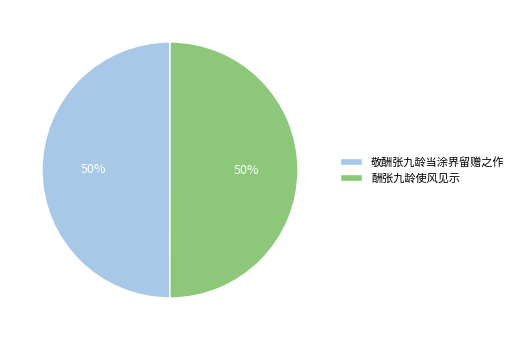

To the nearest percent, what percentage of the pie is 酬张九龄使风见示?

50%